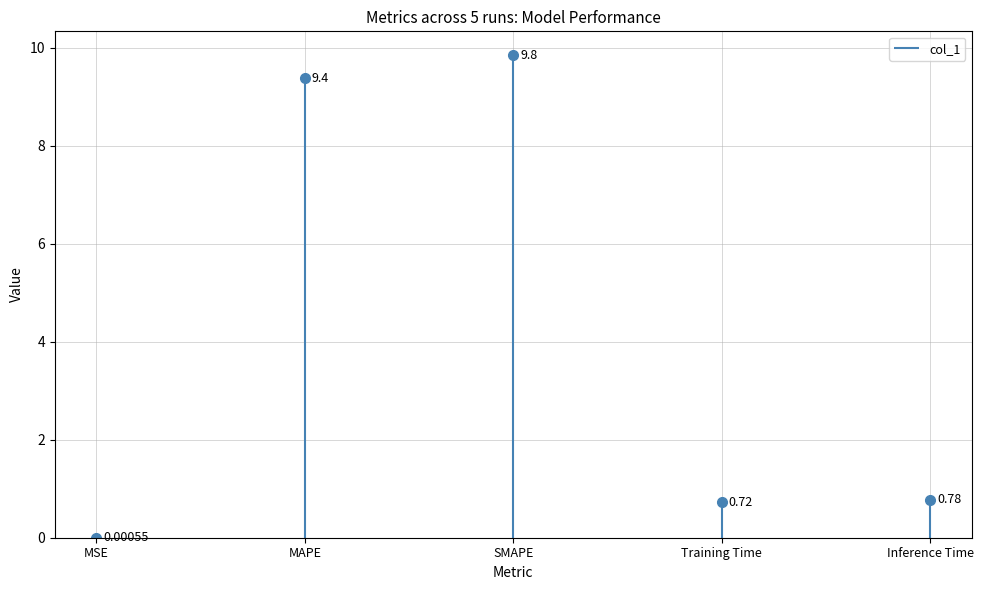

What is the difference between the maximum and minimum values?

9.8